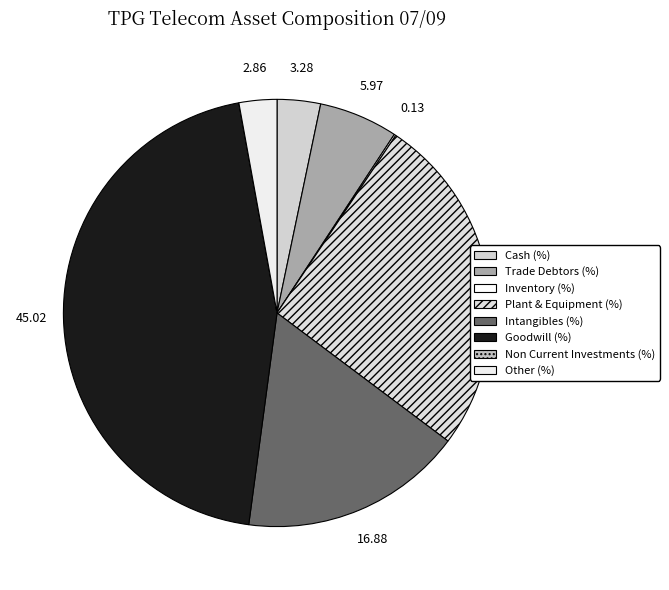

To the nearest percent, what portion does Goodwill (%) represent?

45%